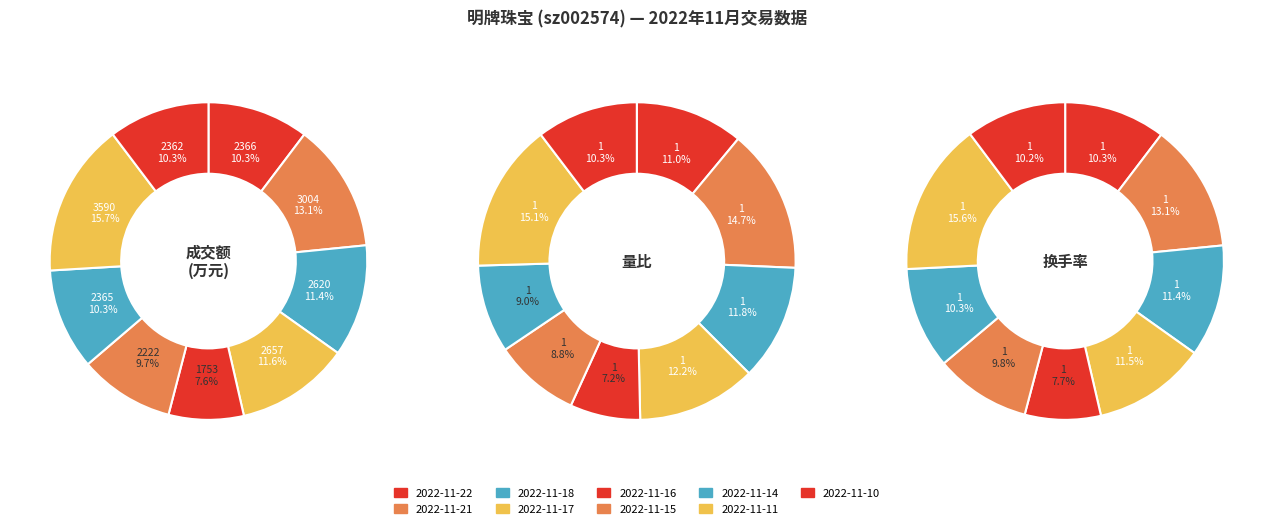

What percentage do 2022-11-17 and 2022-11-10 together represent?

21.9%